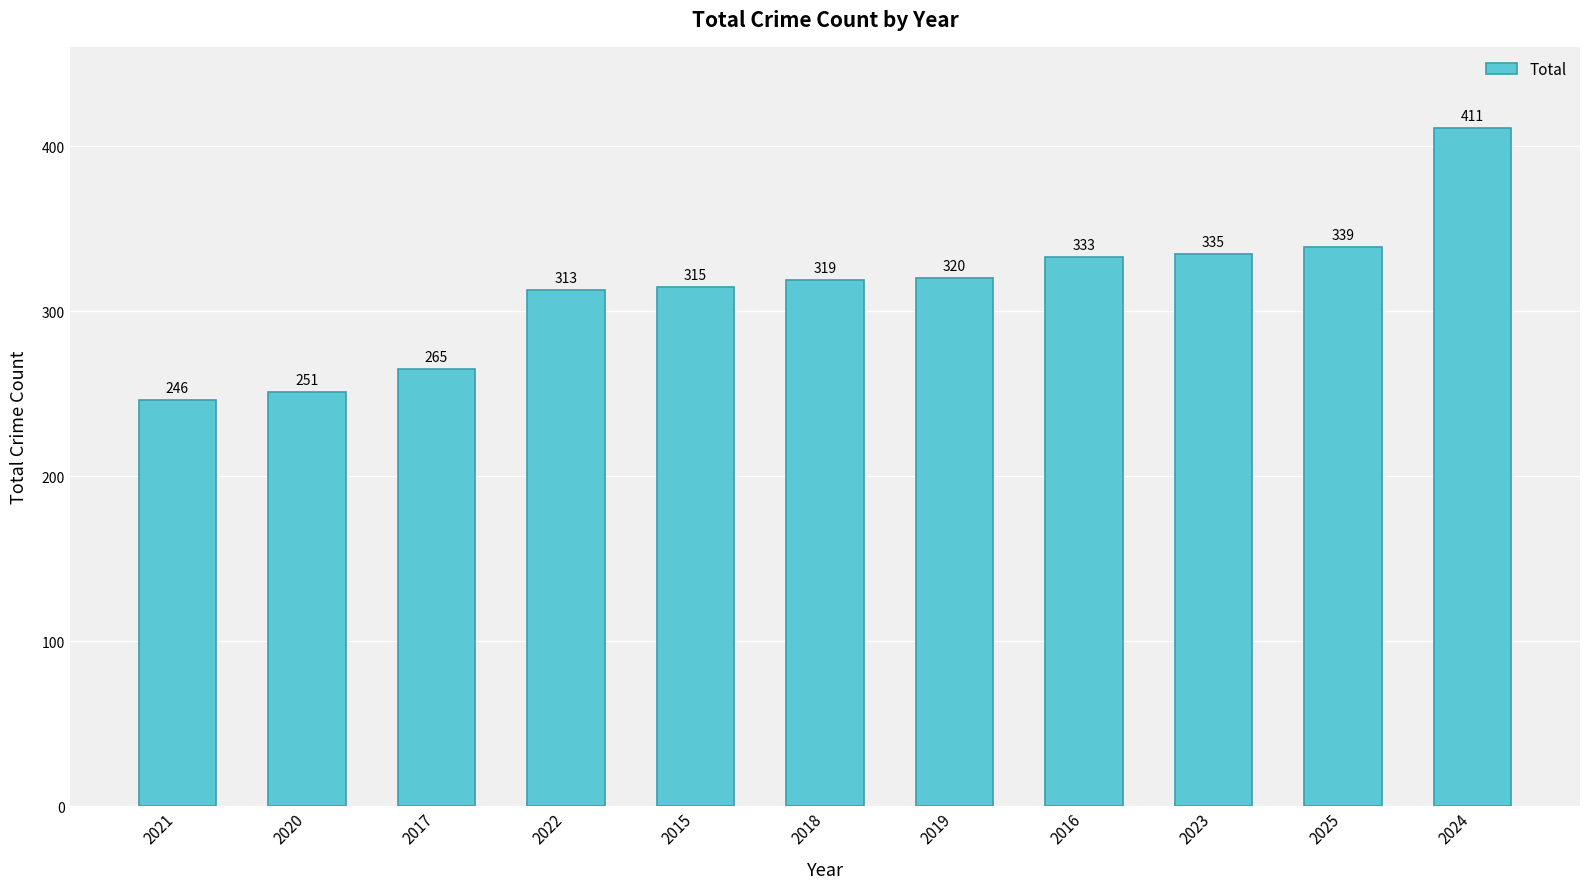

What is the average value?

313